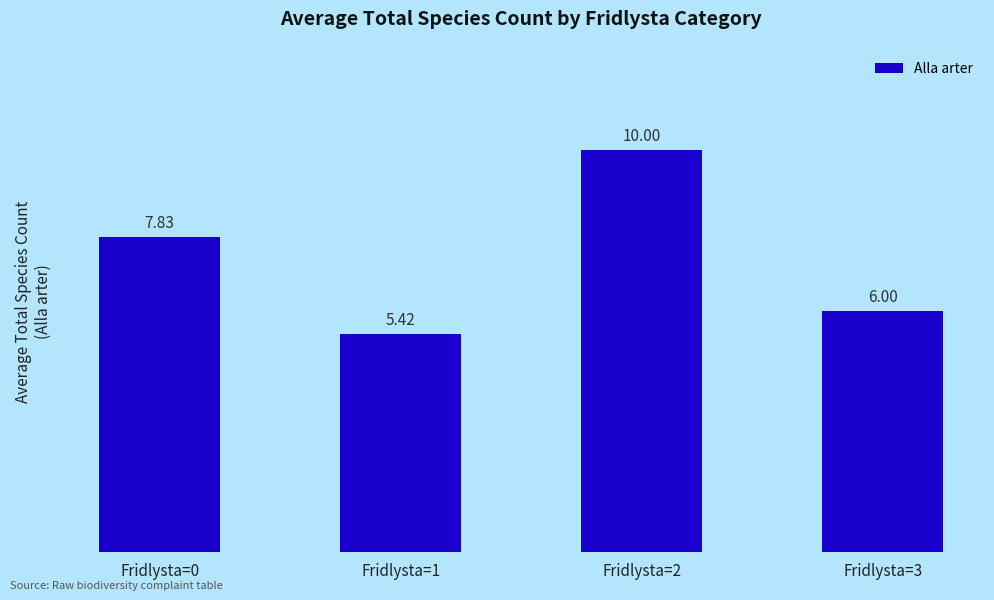

Approximately how many times larger is the value at Fridlysta=0 compared to Fridlysta=3?

1.3